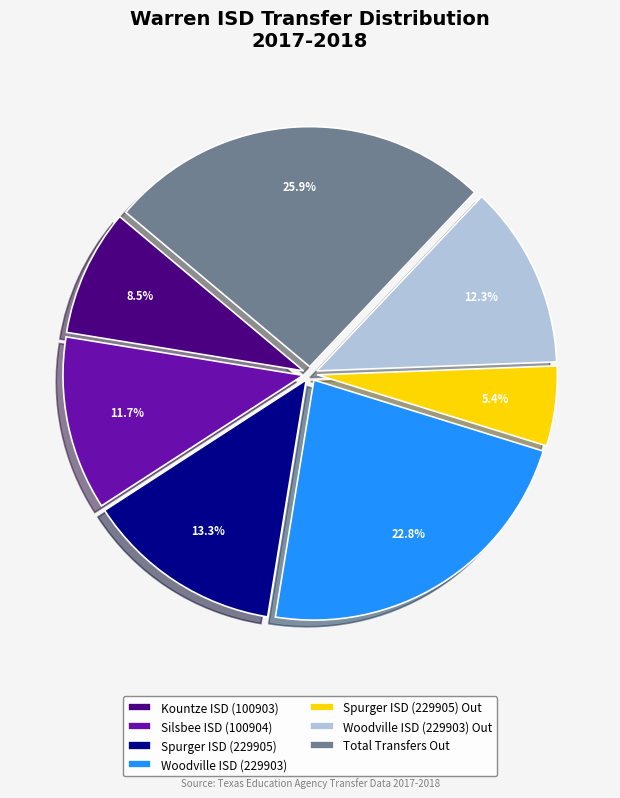

True or false: Woodville ISD (229903) accounts for 23% of the total.

True